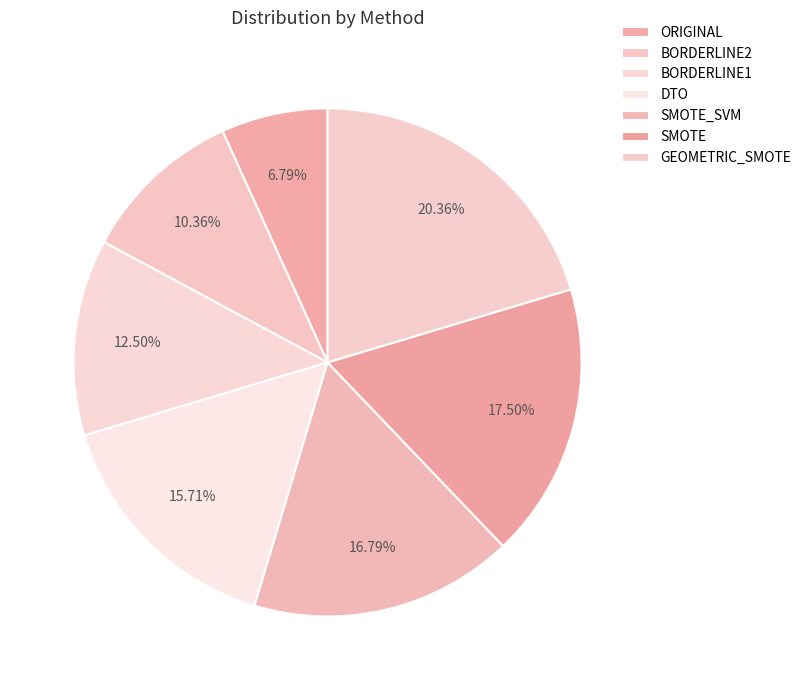

Count the number of slices in the pie.

7